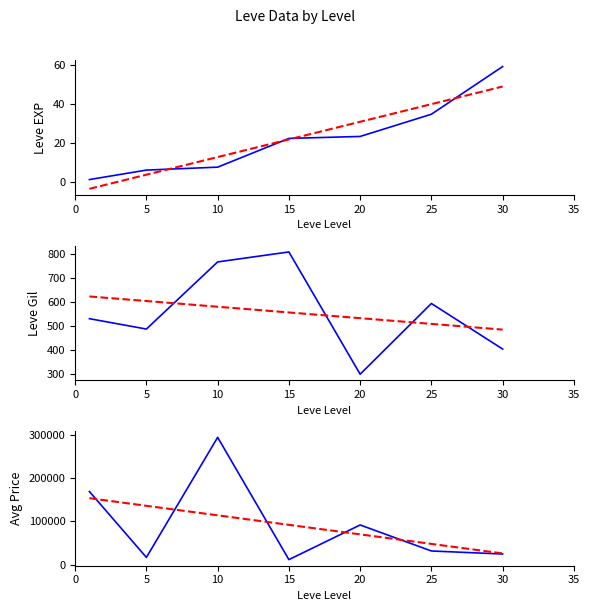

True or false: Leve Gil trend has a value of 311.9 at 30.

False